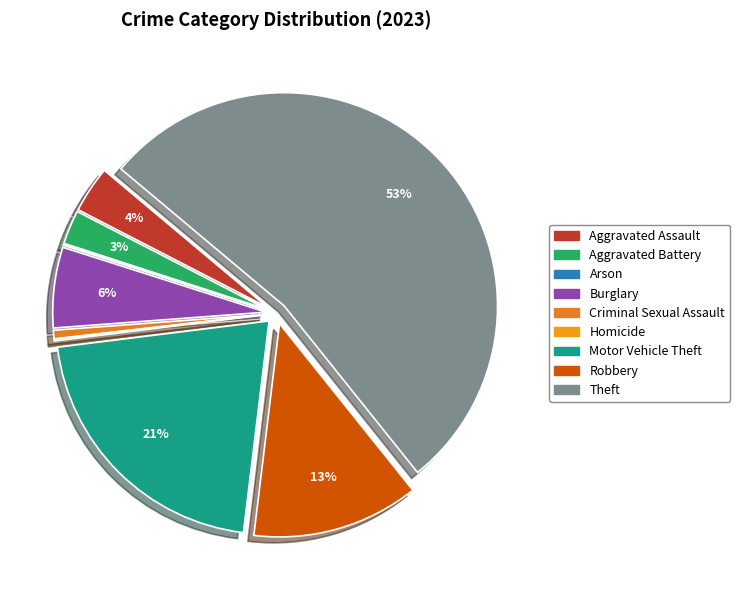

How many segments does this pie chart have?

9